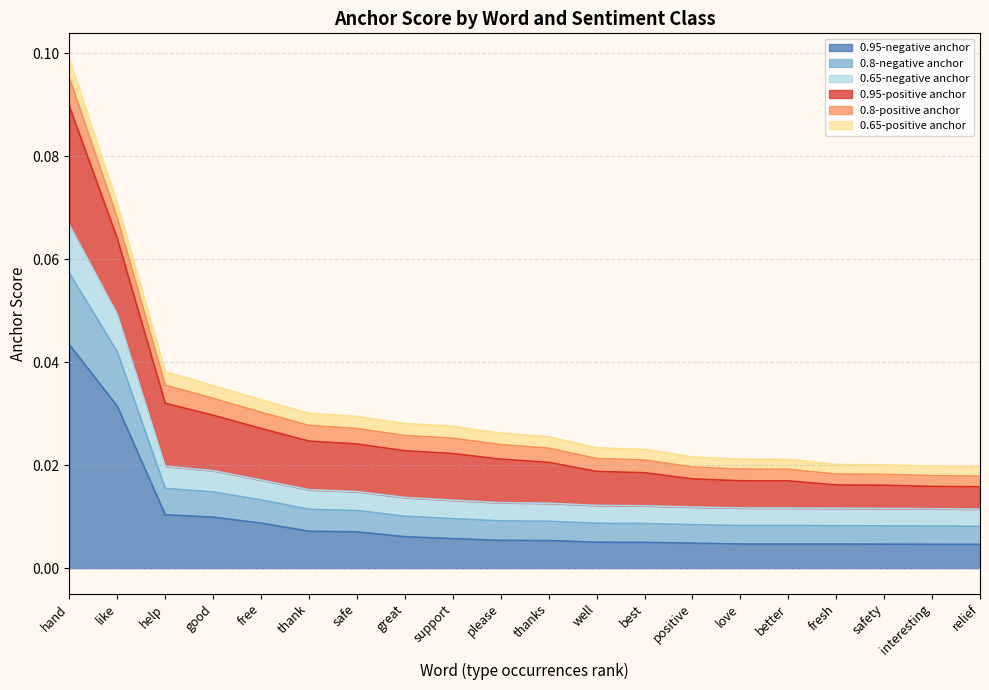

Which category has the highest value in the 0.95-negative anchor series?

hand